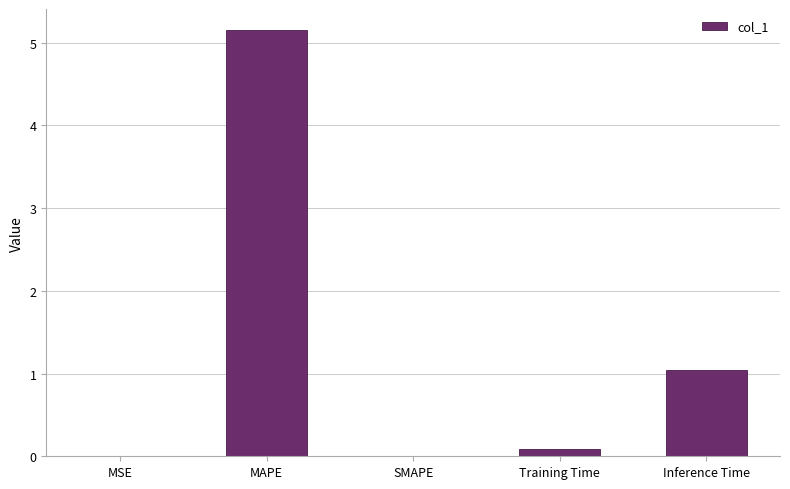

Count the number of categories in the chart.

5